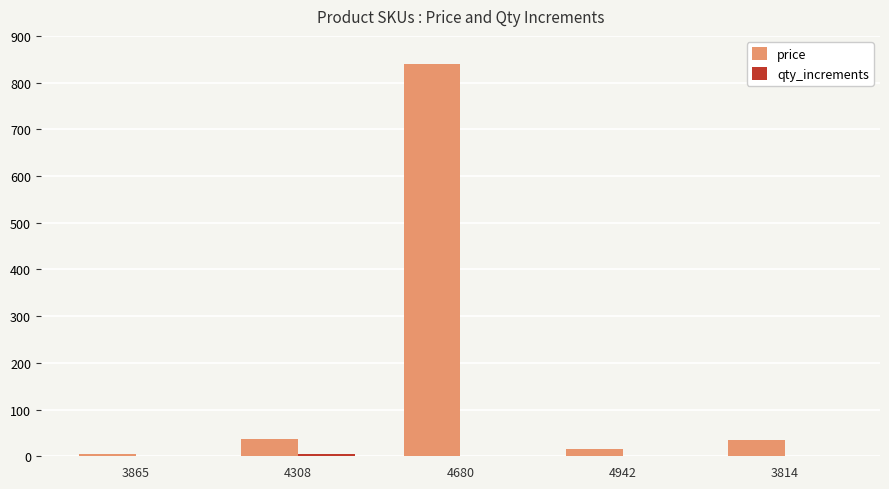

Where is price nearest to the value 422?

4308